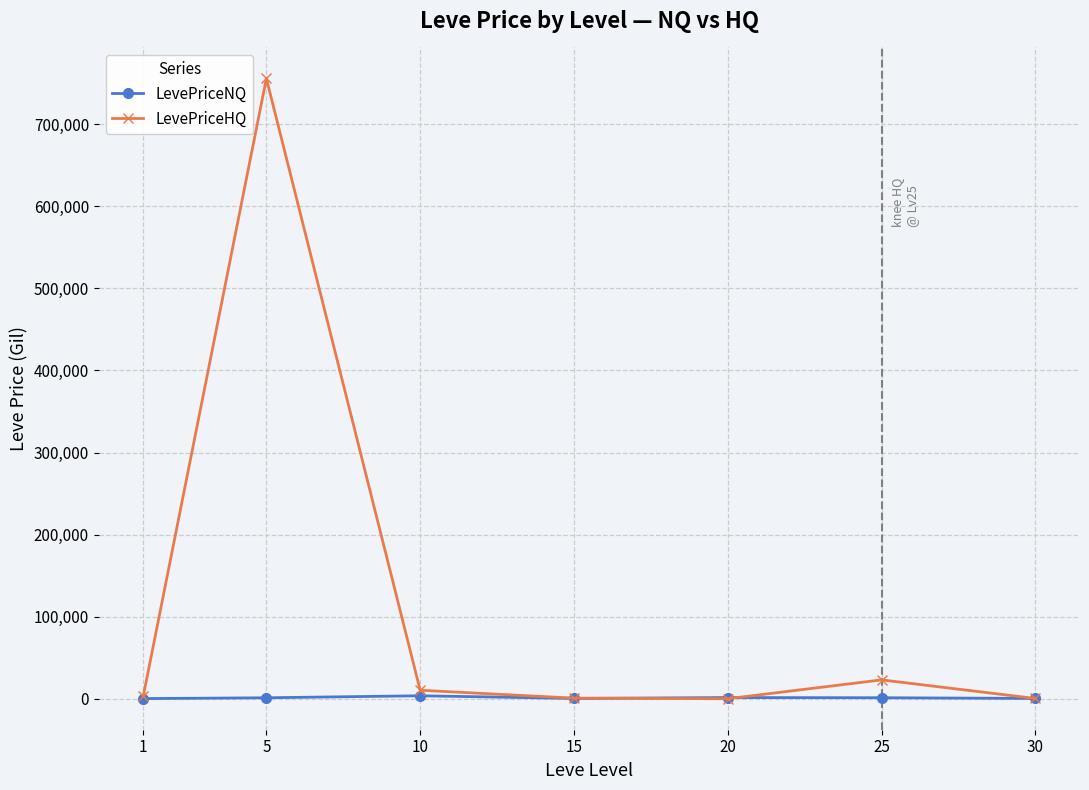

True or false: LevePriceHQ has more than 0 interior local peaks.

True